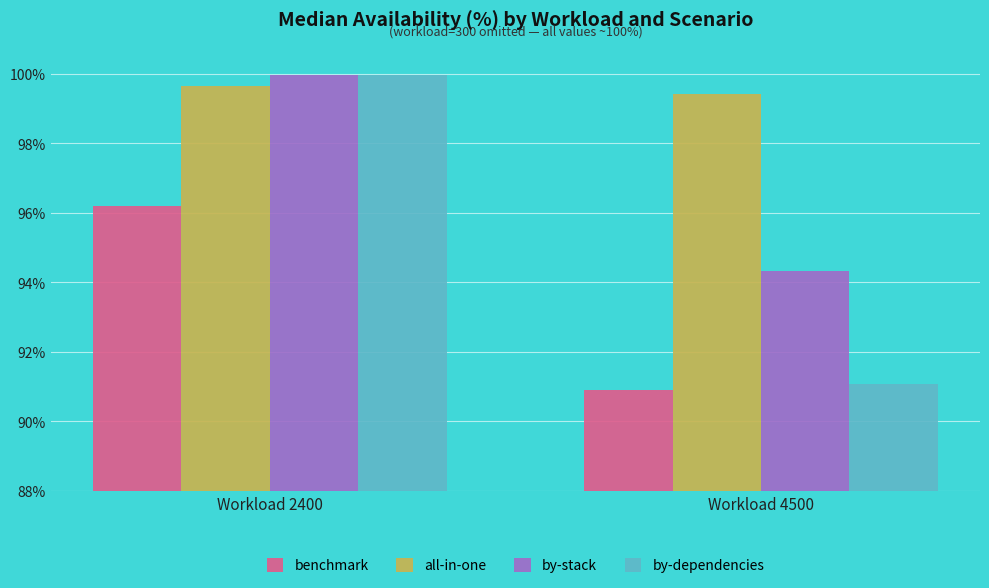

Reading left to right, list all the values displayed in this chart.

benchmark: Workload 2400=96.2	Workload 4500=90.9
all-in-one: Workload 2400=99.6	Workload 4500=99.4
by-stack: Workload 2400=100.0	Workload 4500=94.3
by-dependencies: Workload 2400=100.0	Workload 4500=91.1